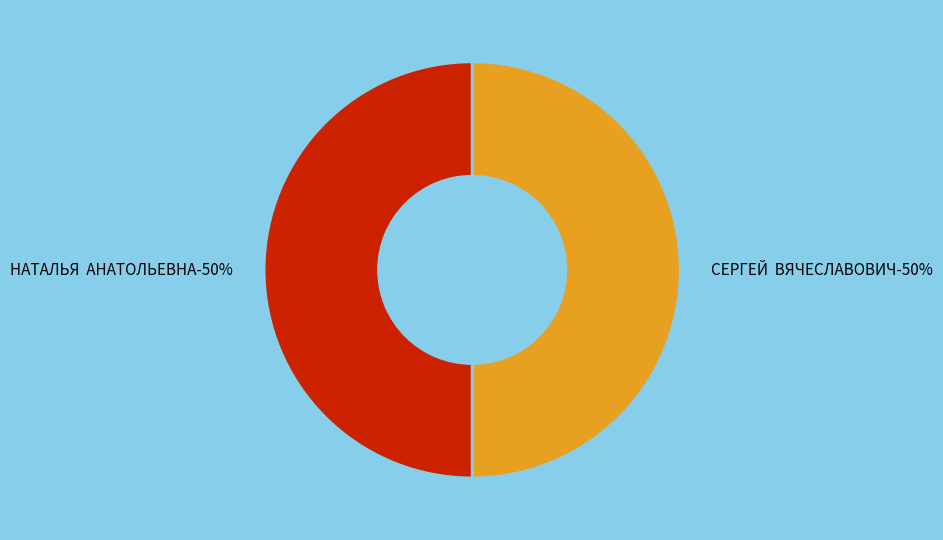

True or false: СЕРГЕЙ  ВЯЧЕСЛАВОВИЧ accounts for 50% of the total.

True